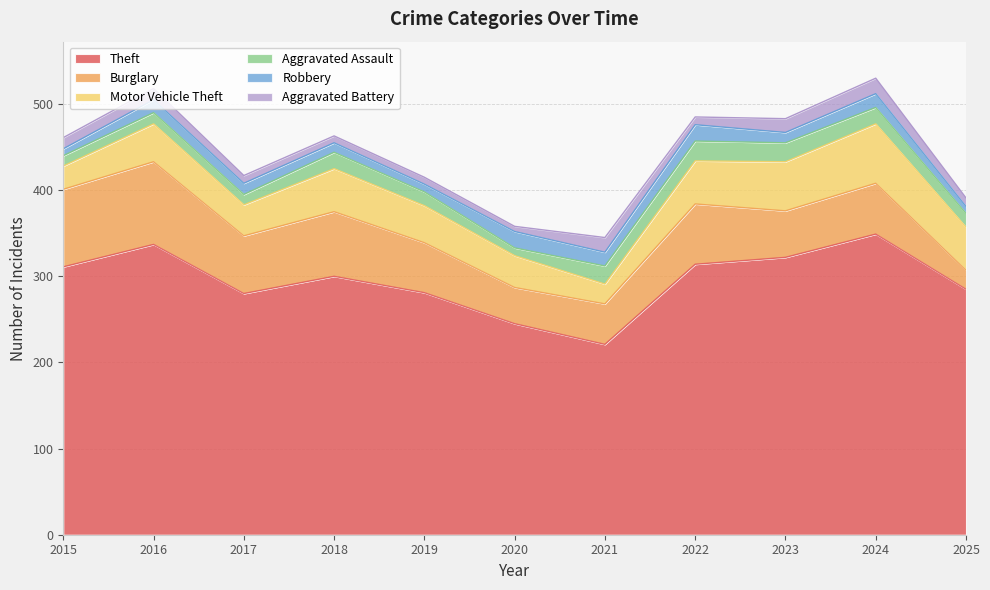

True or false: Theft and Burglary intersect in this chart.

False